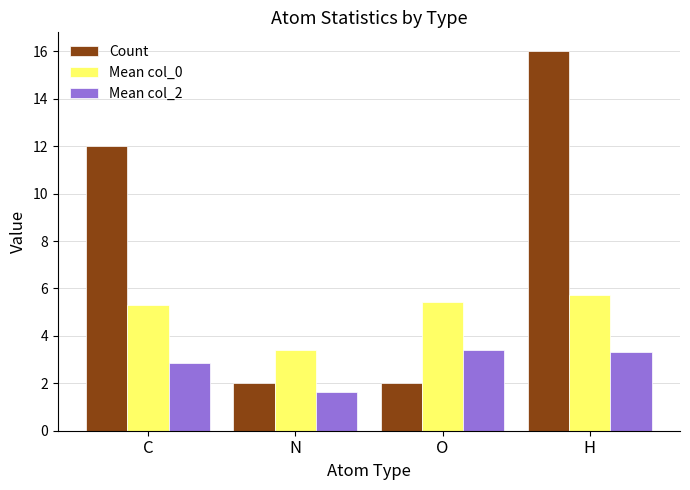

What is the total value across all series at N?

7.0